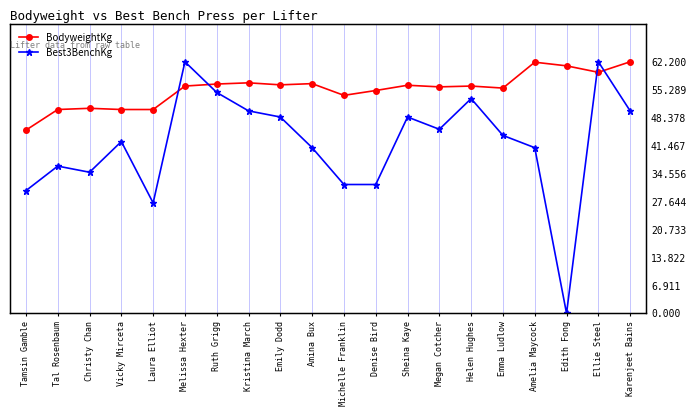

True or false: Best3BenchKg has a value of 0.7 at Amelia Maycock.

True